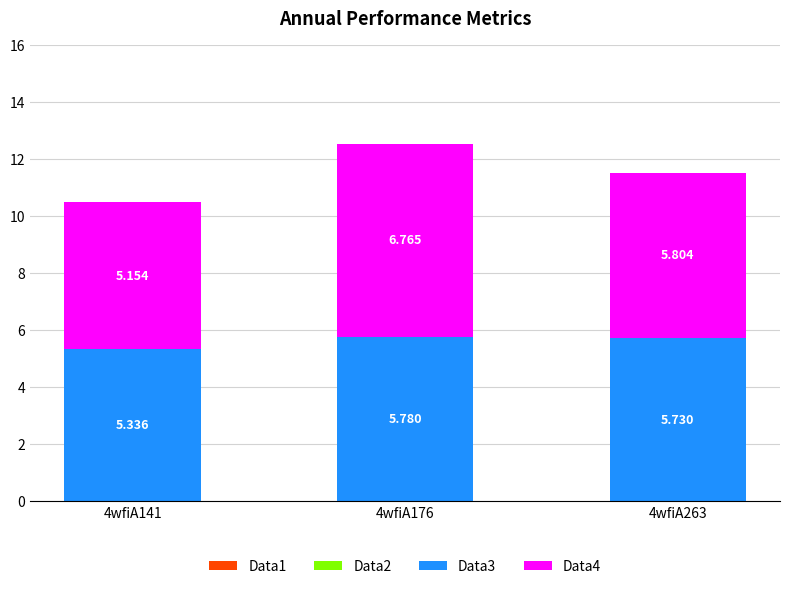

What is the difference between the Data4 values at 4wfiA141 and 4wfiA263?

0.7